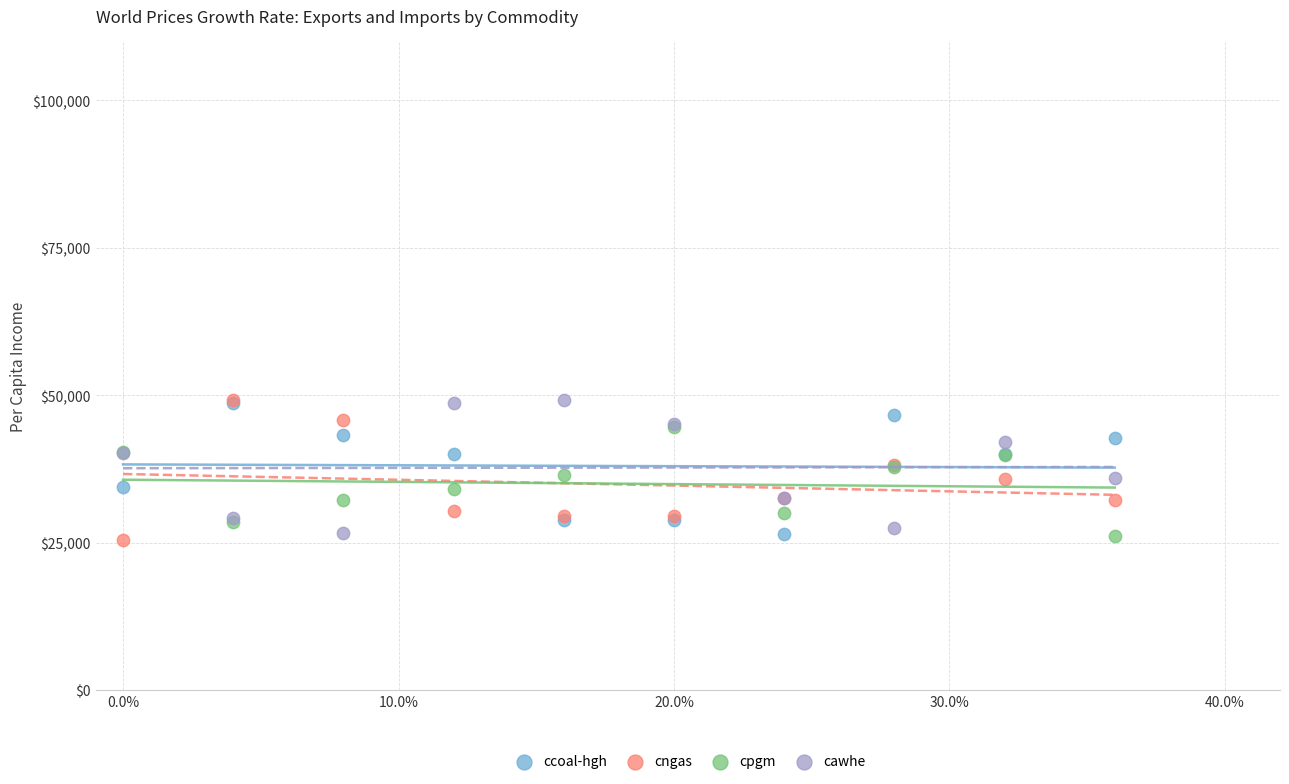

What are all the series names shown in the legend?

ccoal-hgh, cngas, cpgm, cawhe